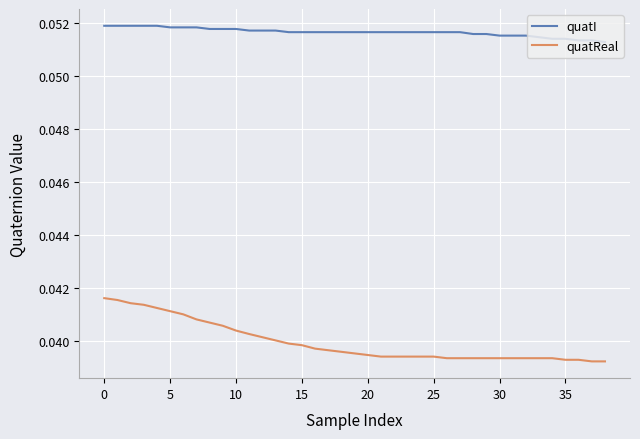

Is this an area chart (filled region under the line)?

No